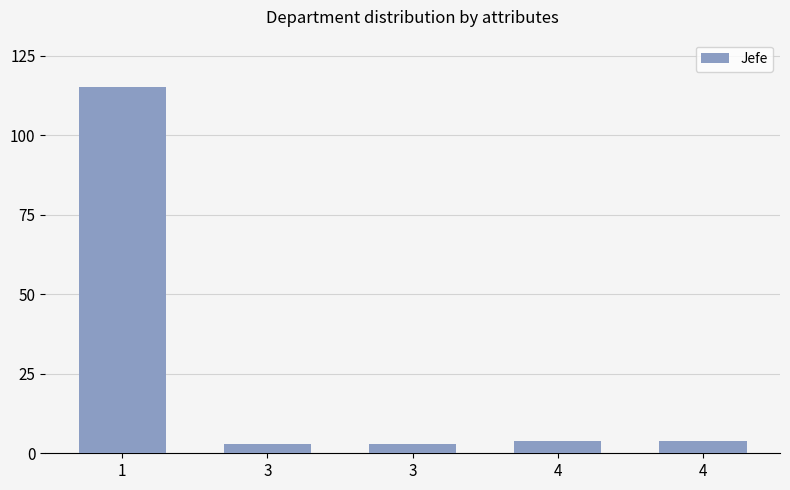

How many distinct data groups are displayed?

1